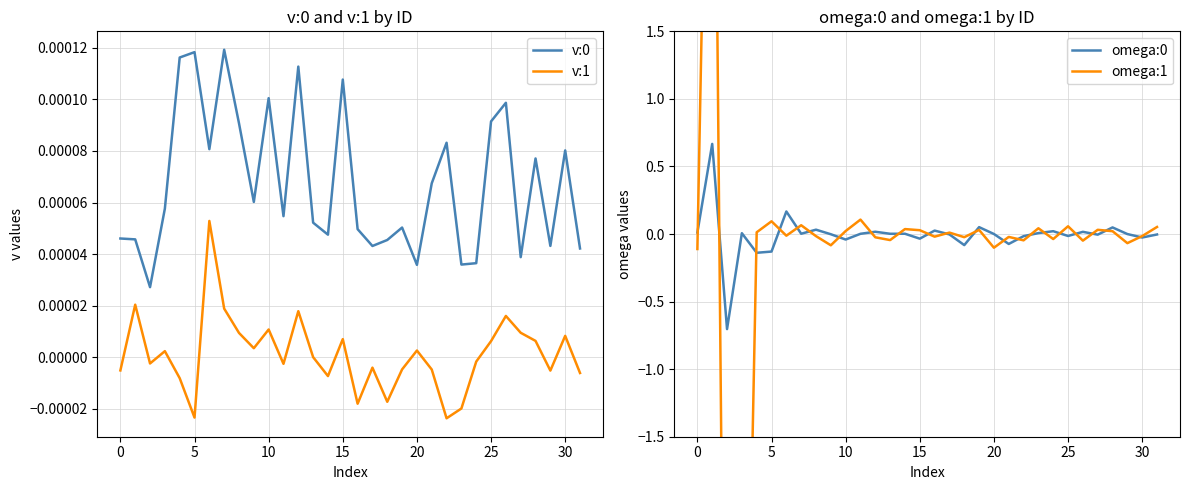

Which series has the widest spread of values?

omega:1